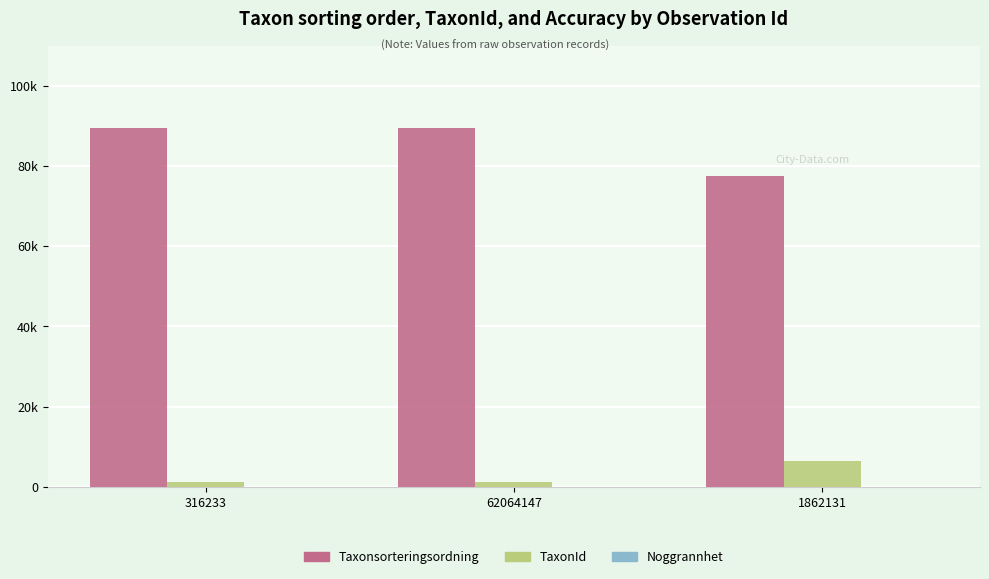

What position from the right is 316233?

3